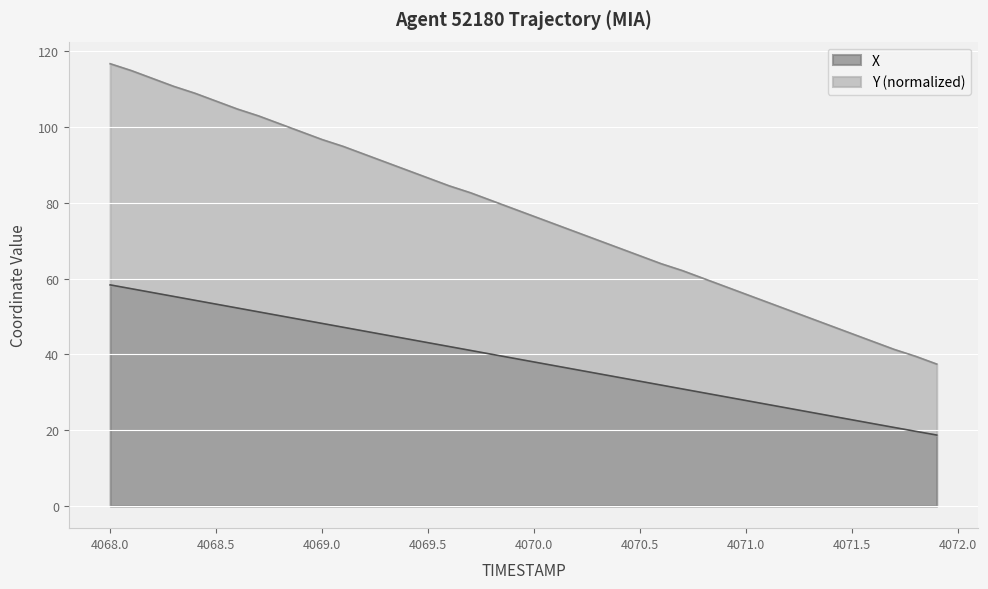

What is the smallest value displayed?

18.7